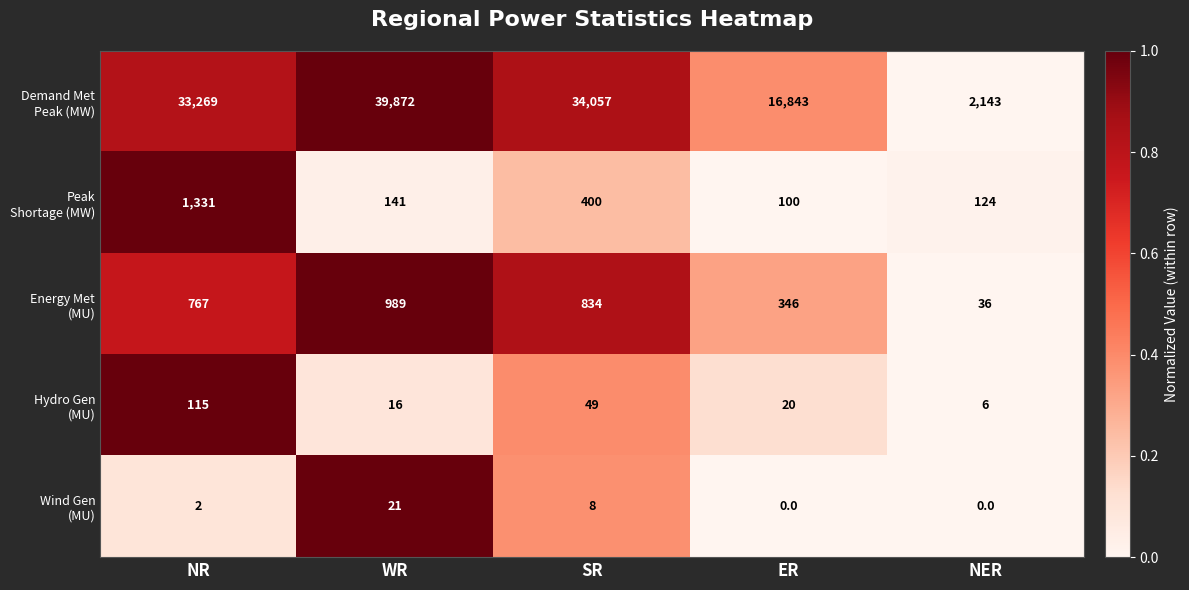

Count the number of data series in this chart.

5